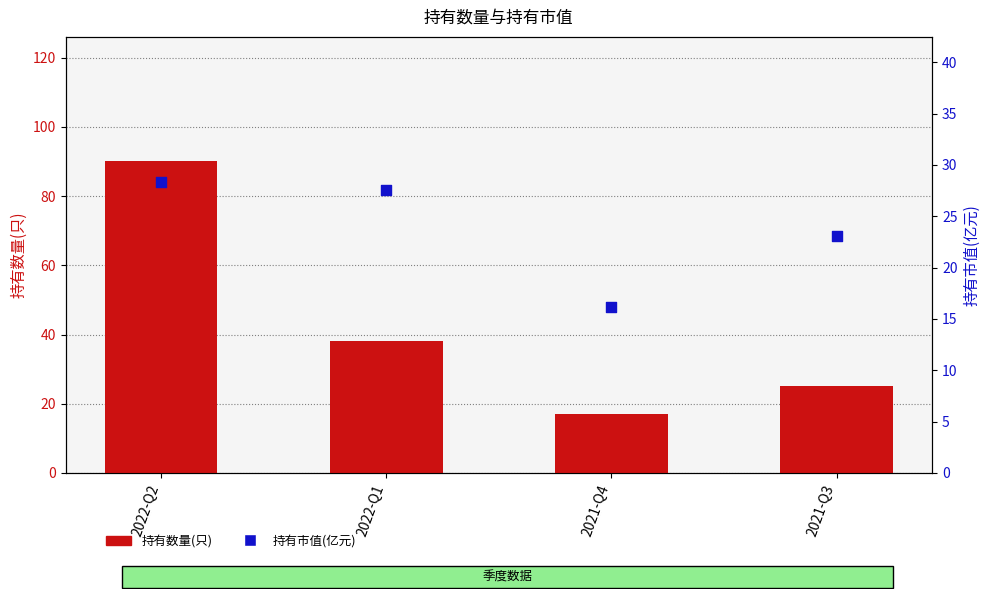

Which series has the largest Y range (max minus min)?

持有数量(只)